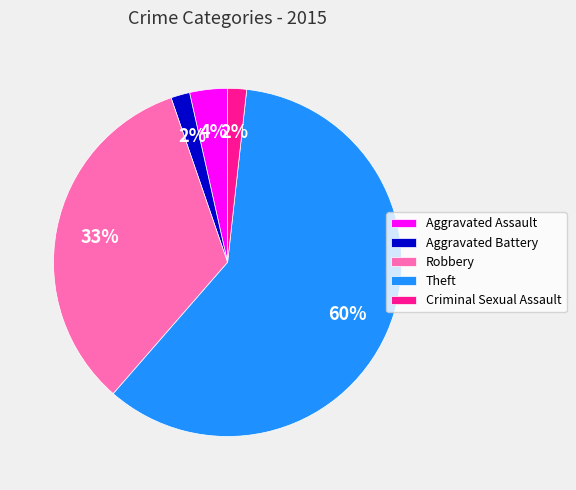

What is the majority slice?

Theft